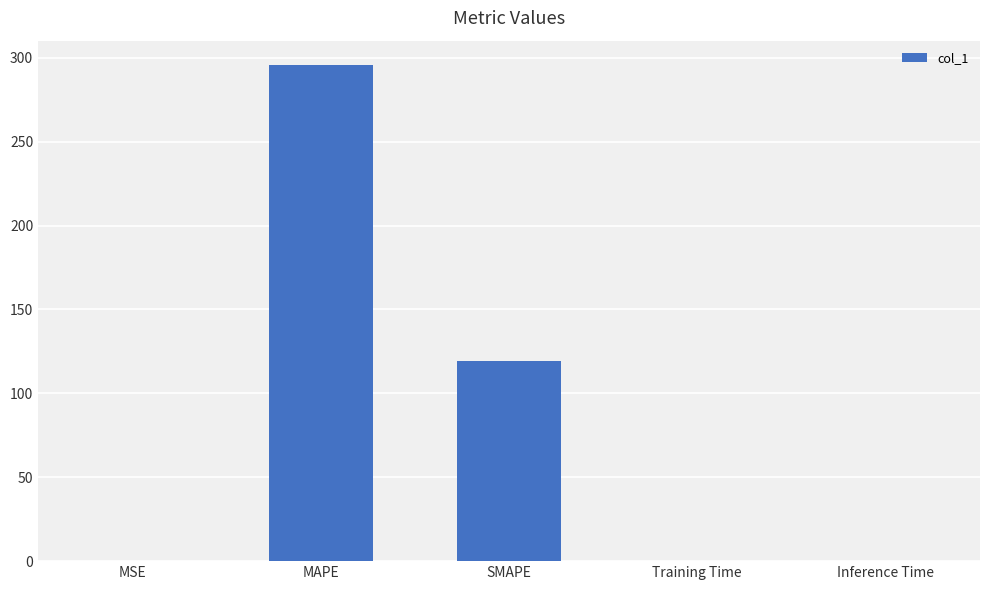

The chart shows a value of 295.4 at MAPE. True or false?

True